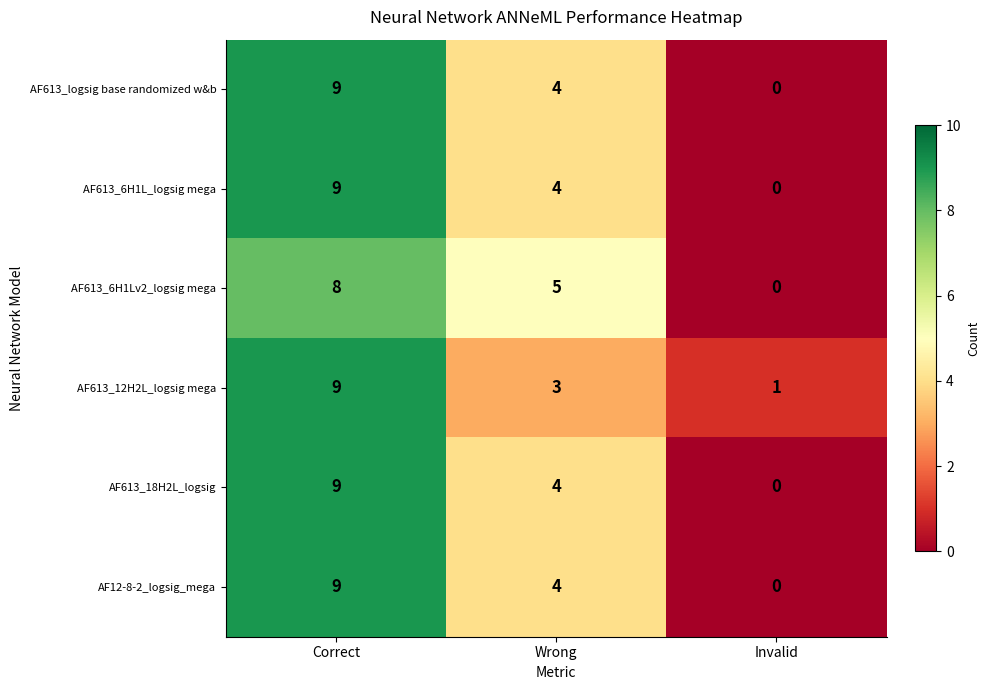

What is the average value of the AF613_6H1Lv2_logsig mega series?

4